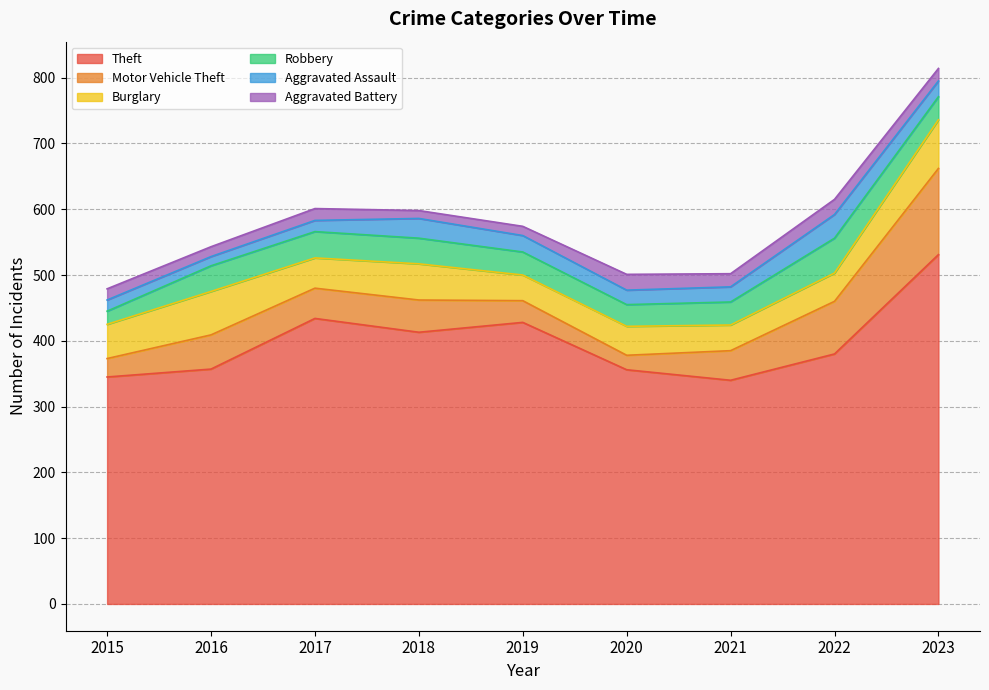

How many interior local valleys does the Robbery series have?

1